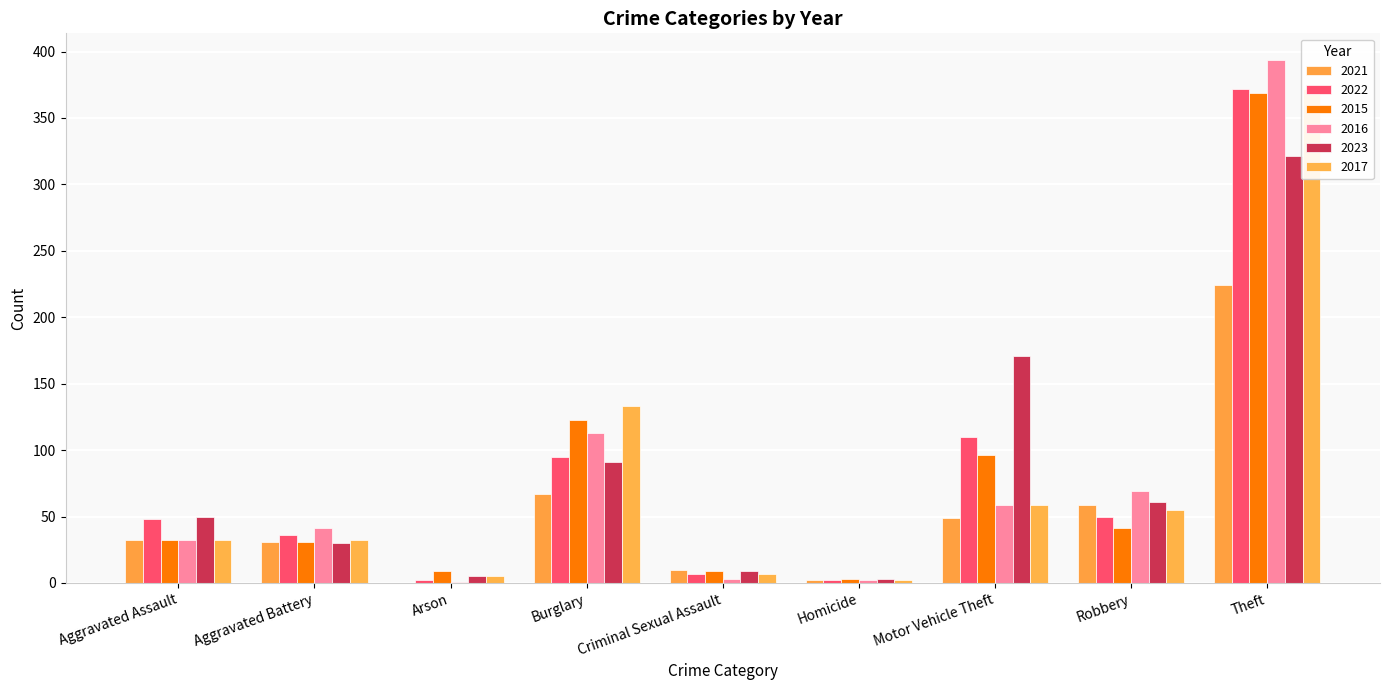

How many values in the 2021 series are below 49?

5